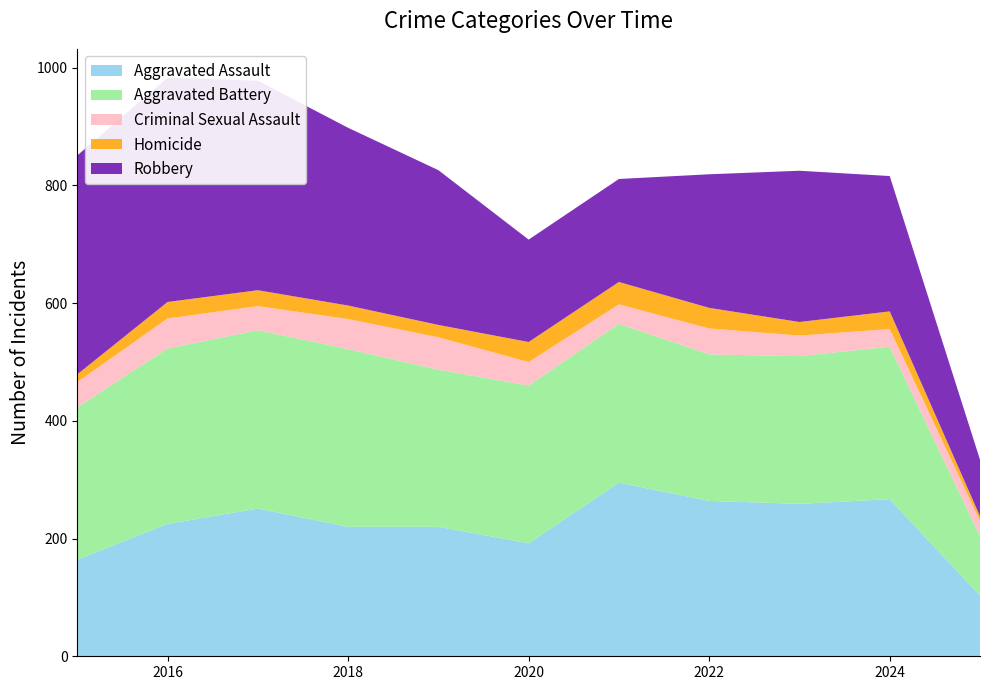

Reading left to right, extract all data points from this chart.

Aggravated Assault: 164	225	251	220	220	192	295	264	259	267	103
Aggravated Battery: 259	298	303	302	267	268	270	249	251	259	101
Criminal Sexual Assault: 43	51	41	51	55	40	33	44	35	30	26
Homicide: 13	28	27	23	21	34	38	35	23	30	8
Robbery: 372	381	356	302	263	174	175	227	257	230	96